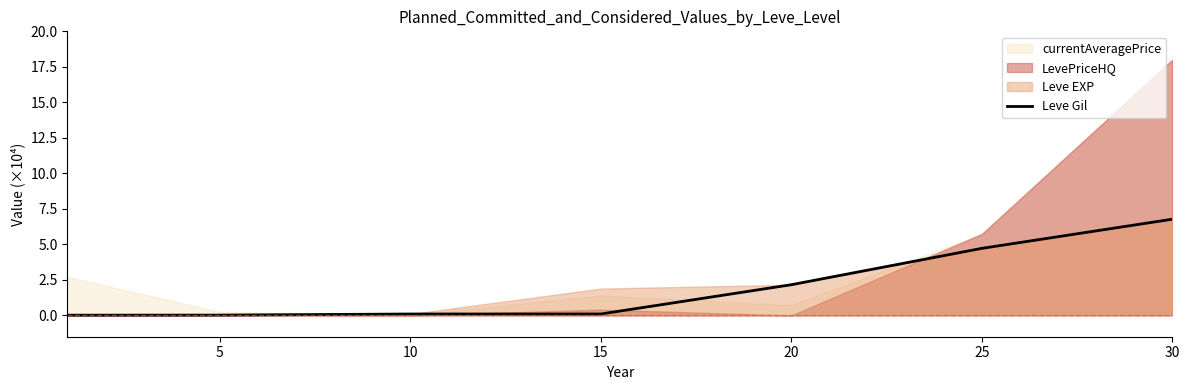

True or false: Leve Gil has a value of 6.8 at 30.

True